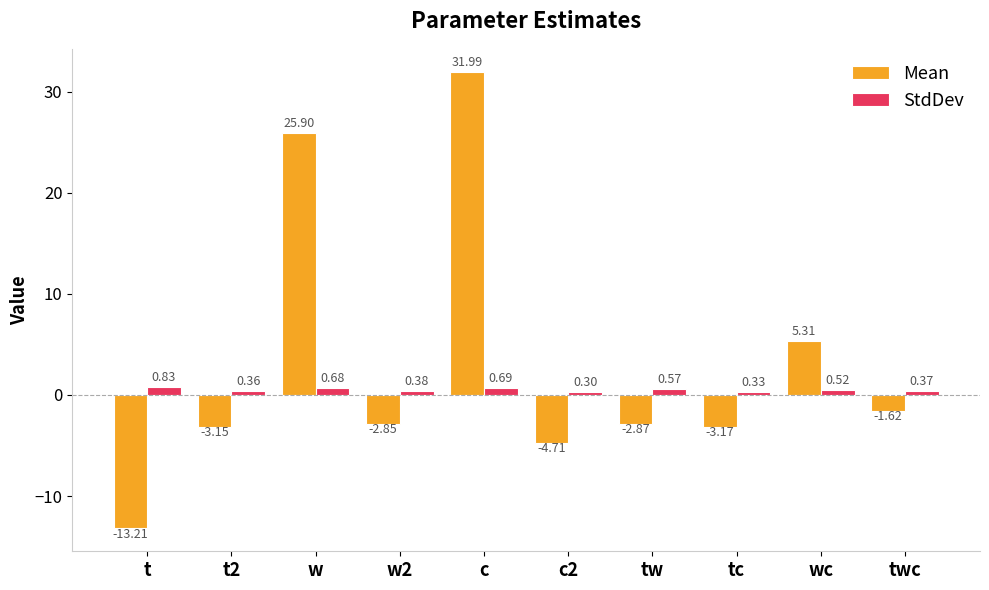

What is the total value across all series at c?

32.7